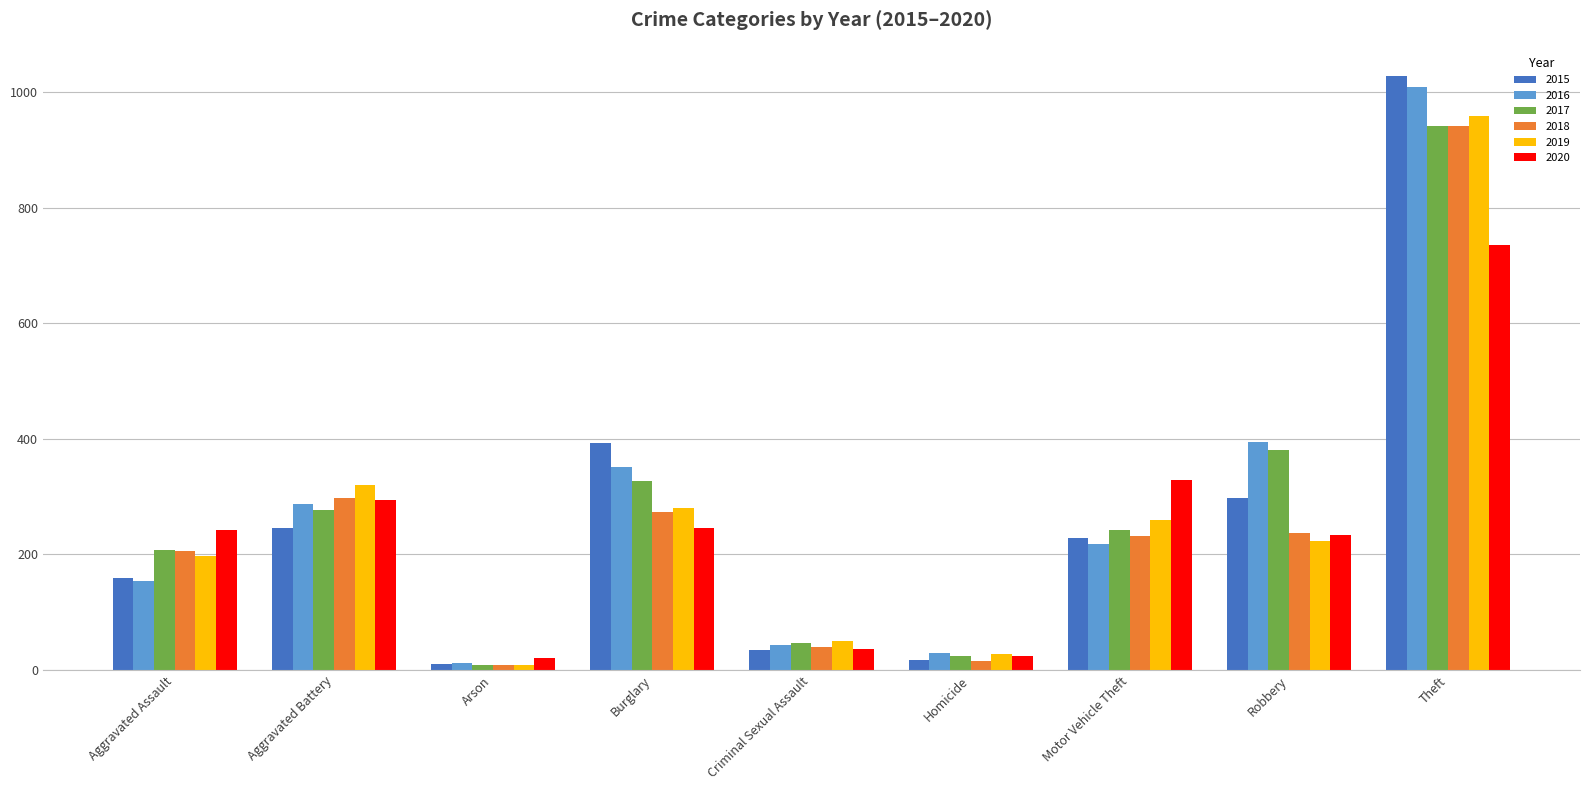

What is the label of the 8th bar from the right?

Aggravated Battery